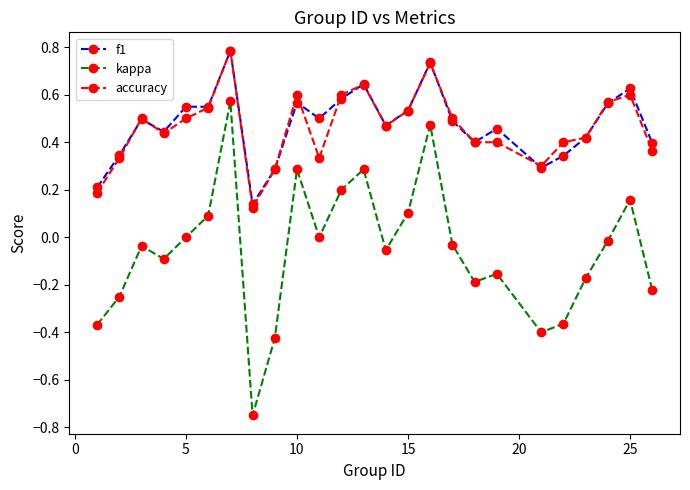

Which series has the widest spread of values?

kappa